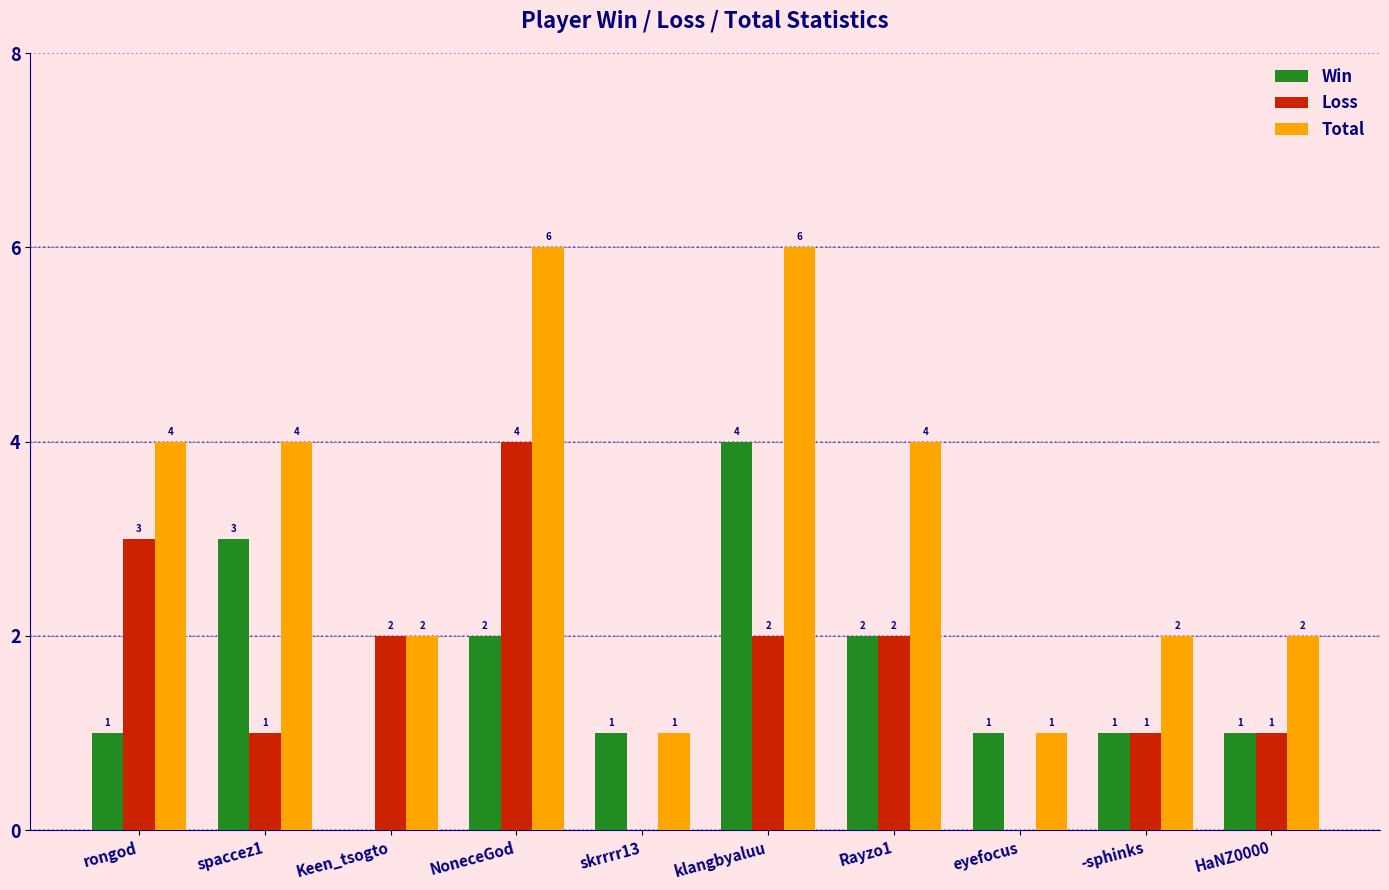

Where does the Loss series first go above 2?

rongod